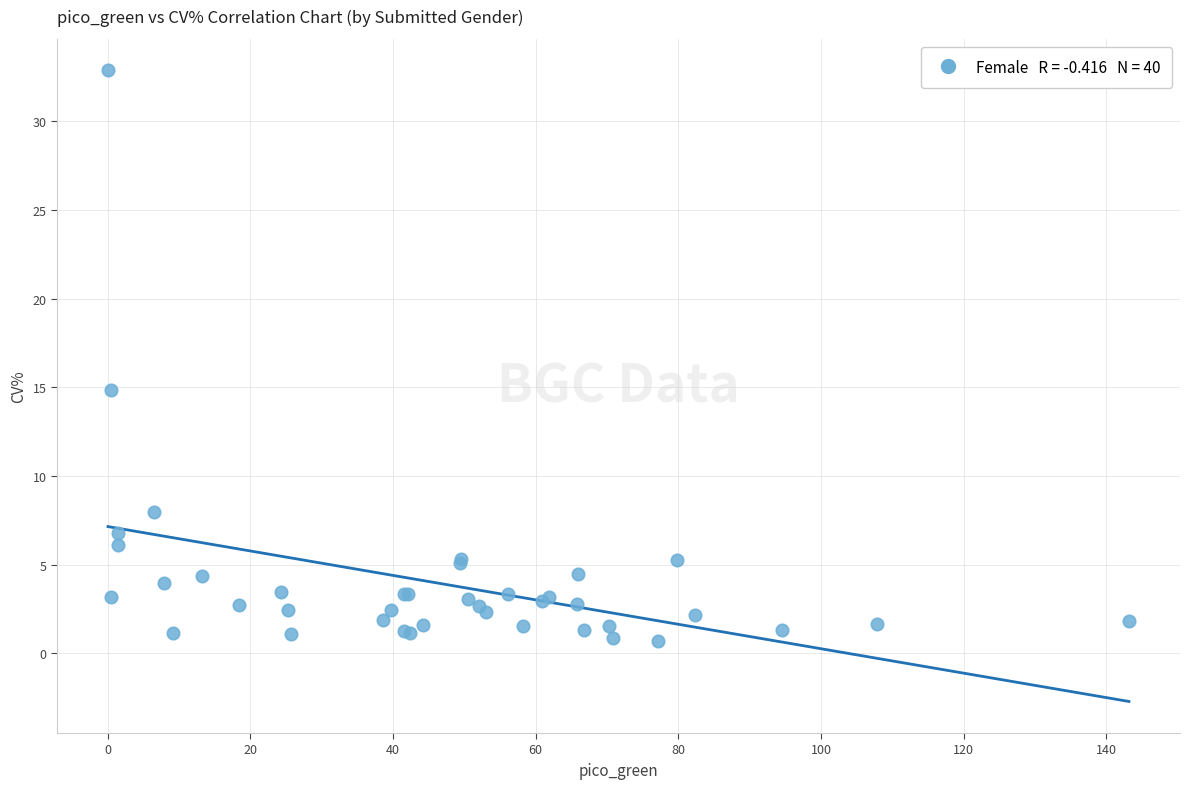

What Y value in the scatter plot is closest to 16?

14.9